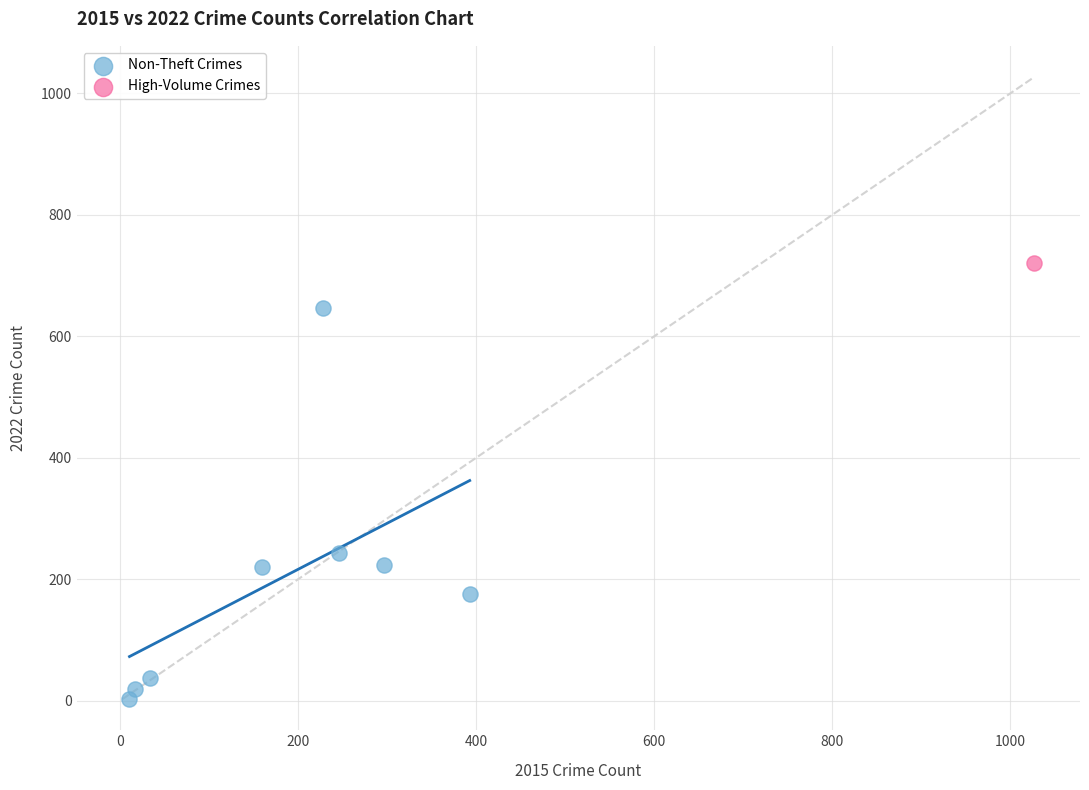

What are all the series names shown in the legend?

Non-Theft Crimes, High-Volume Crimes